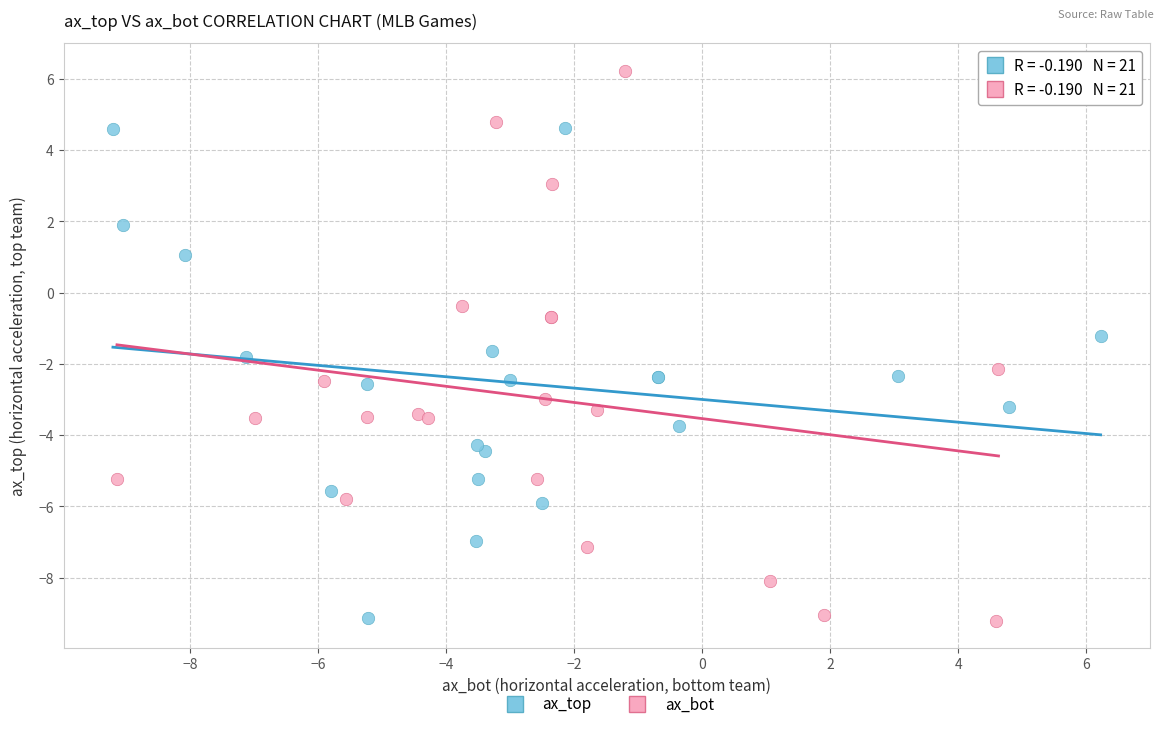

Which series contains the highest Y value?

ax_bot